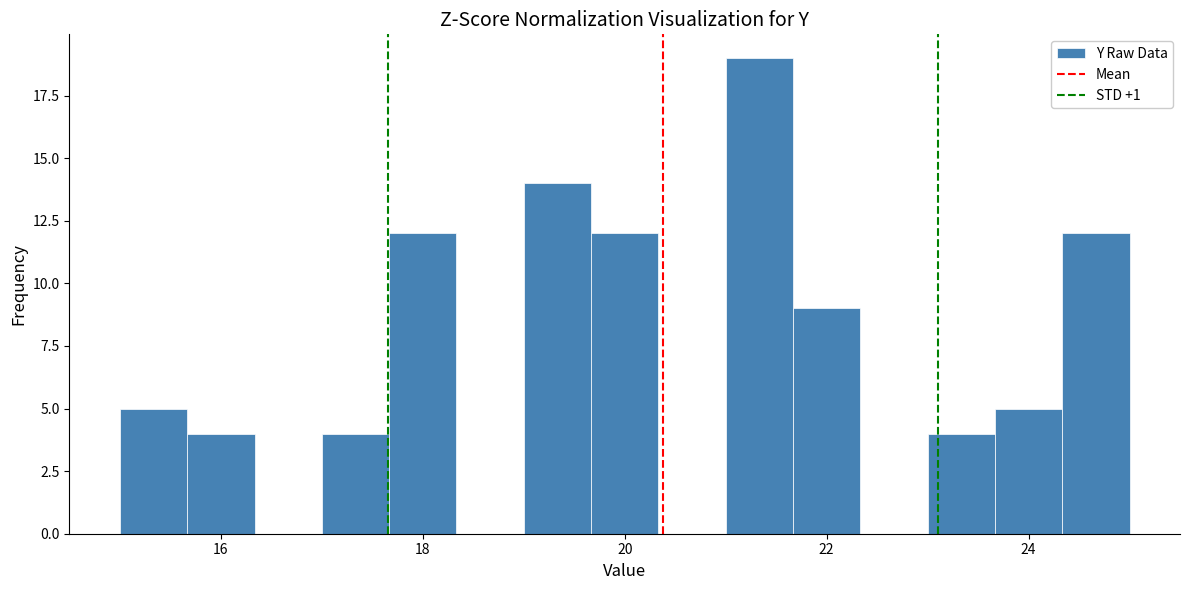

Around what value on the x-axis is the tallest bar? Give the approximate position of its centre, as read against the axis.

21.4